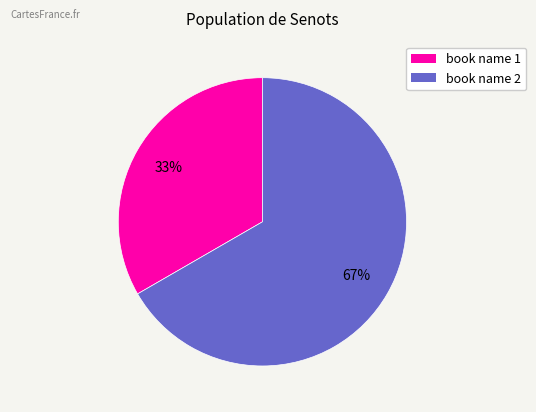

Which has a higher value, book name 2 or book name 1?

book name 2